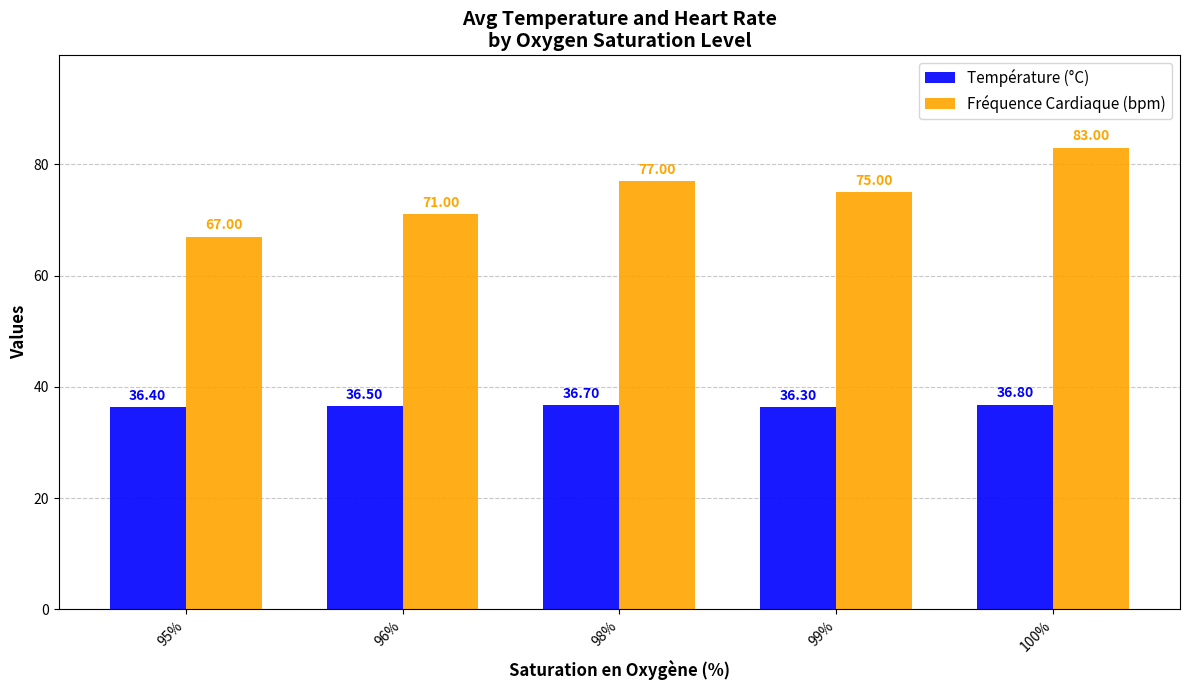

Reading right to left, transcribe all the data shown in this chart.

Température (°C): 36.8	36.3	36.7	36.5	36.4
Fréquence Cardiaque (bpm): 83.0	75.0	77.0	71.0	67.0